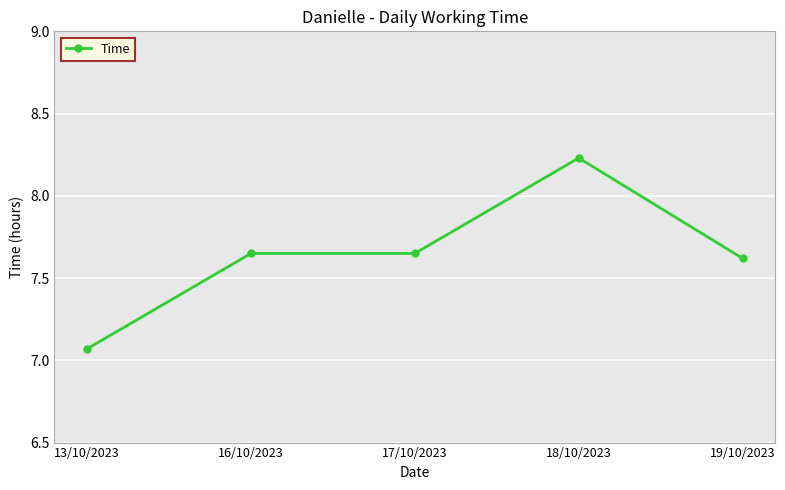

What is the average value?

7.6